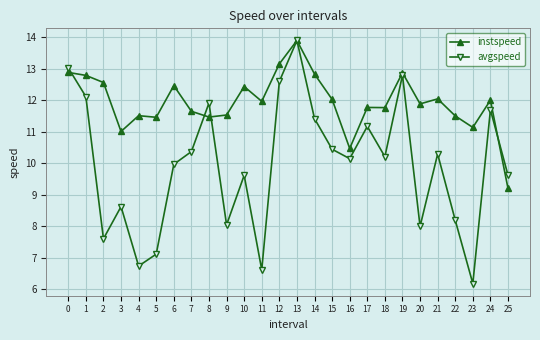

What is the approximate value of instspeed at 11?

12.0